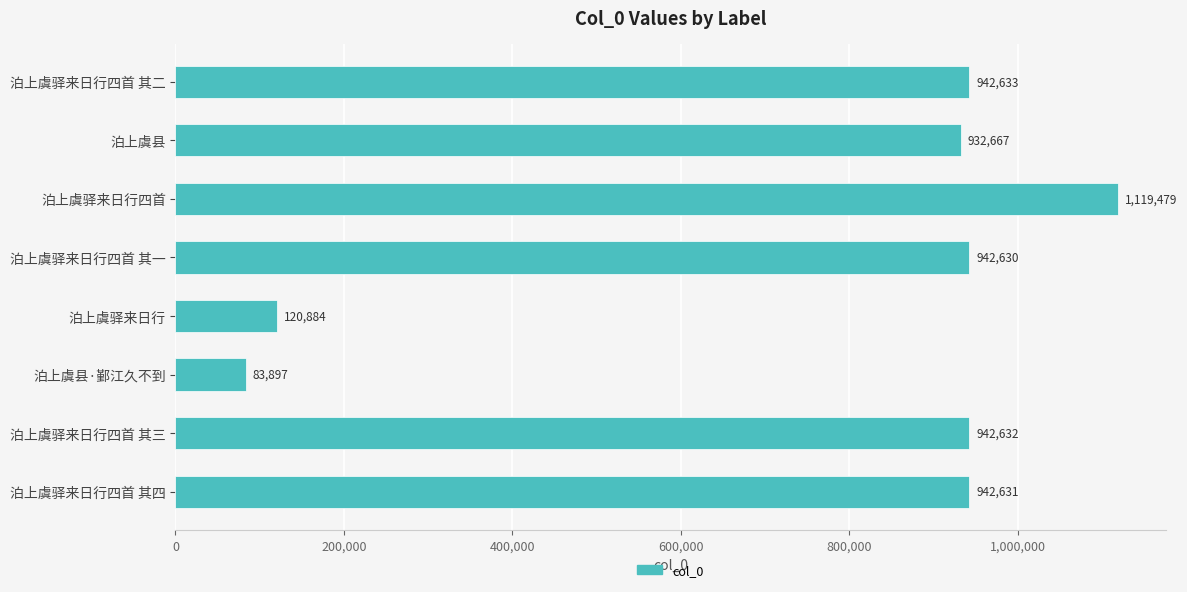

Count the number of categories in the chart.

8